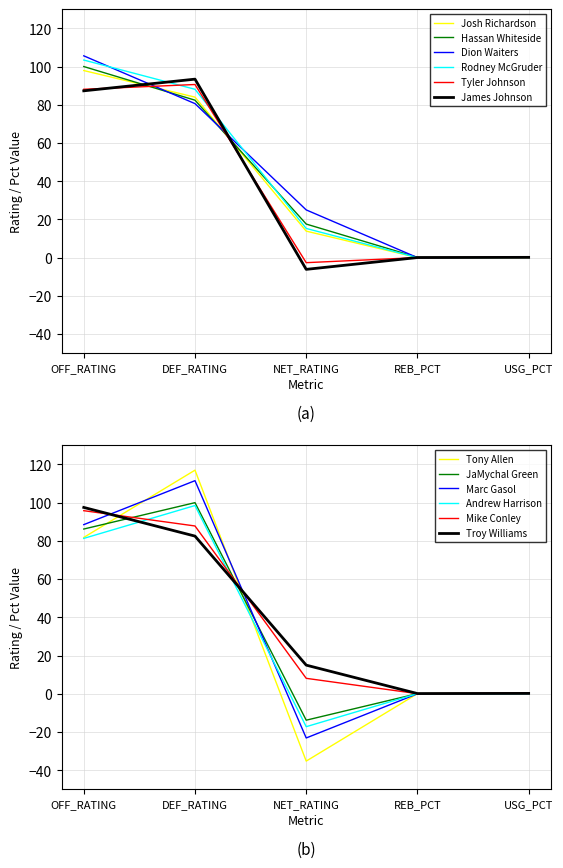

What is the sum of the Dion Waiters values at NET_RATING and DEF_RATING?

105.6